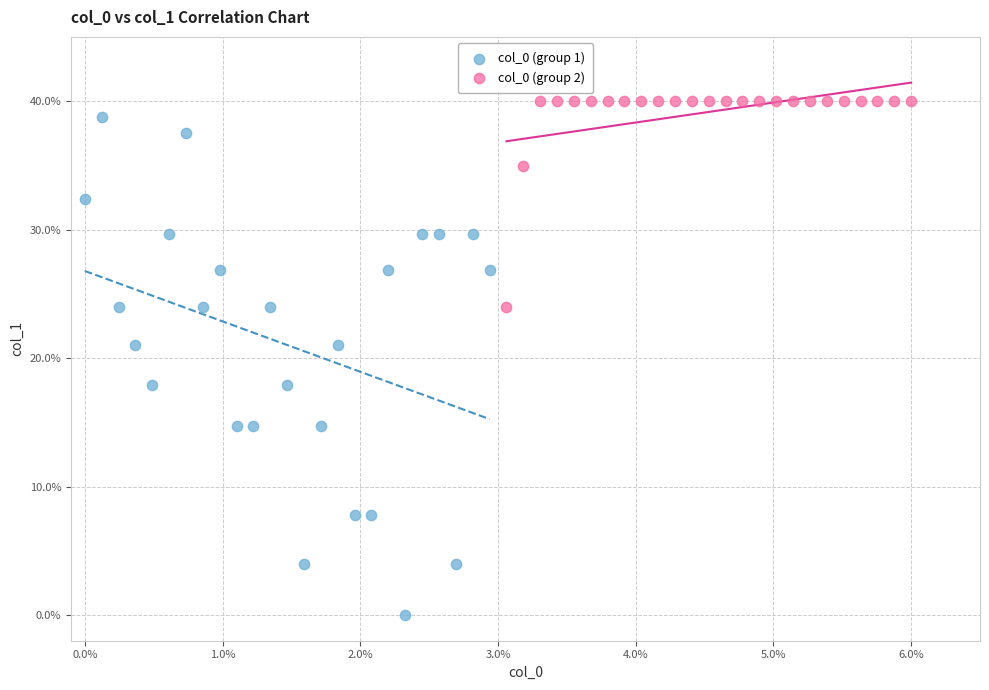

Which series contains the lowest Y value?

col_0 (group 1)